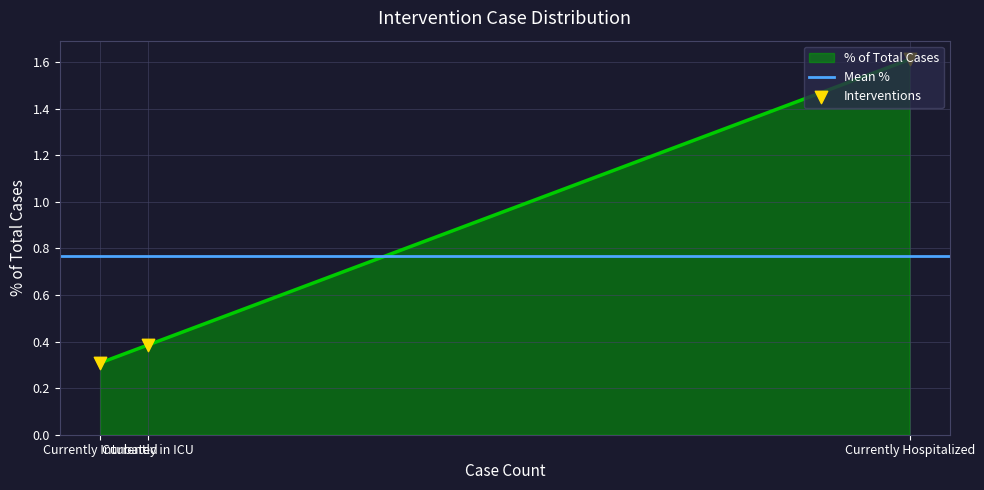

What is the change in value from Currently Hospitalized to Currently Intubated?

-1.3